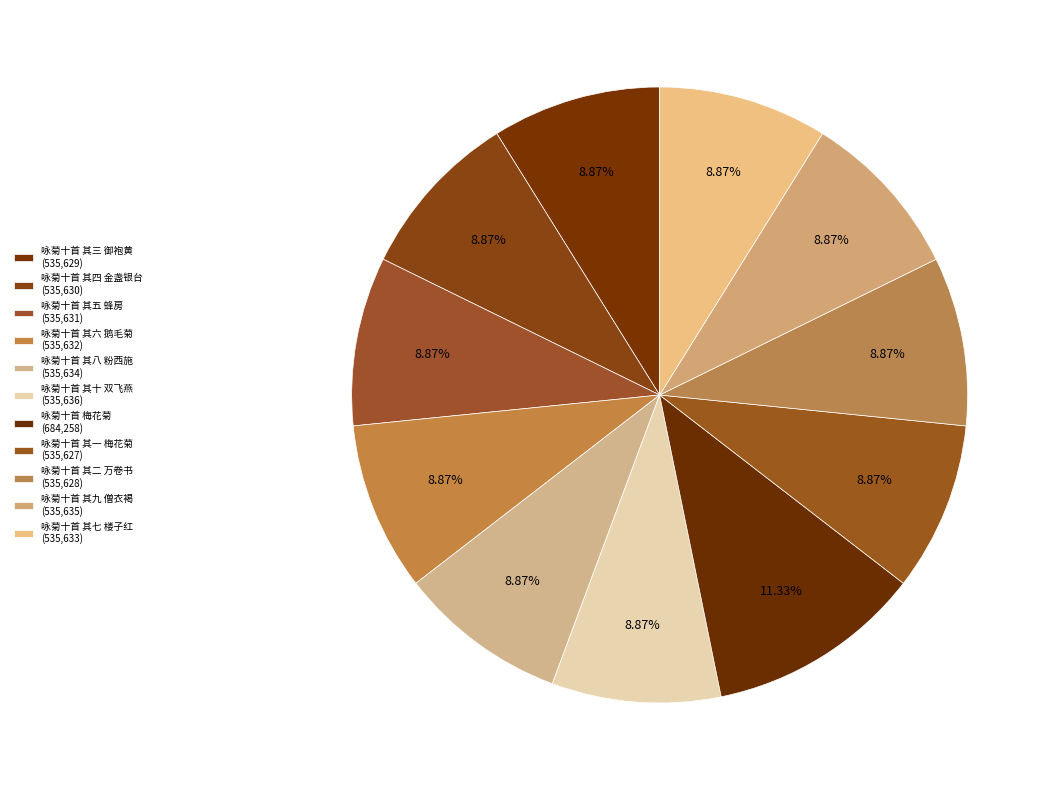

What percentage is the 咏菊十首 其六 鹅毛菊 slice, to the nearest percent?

9%